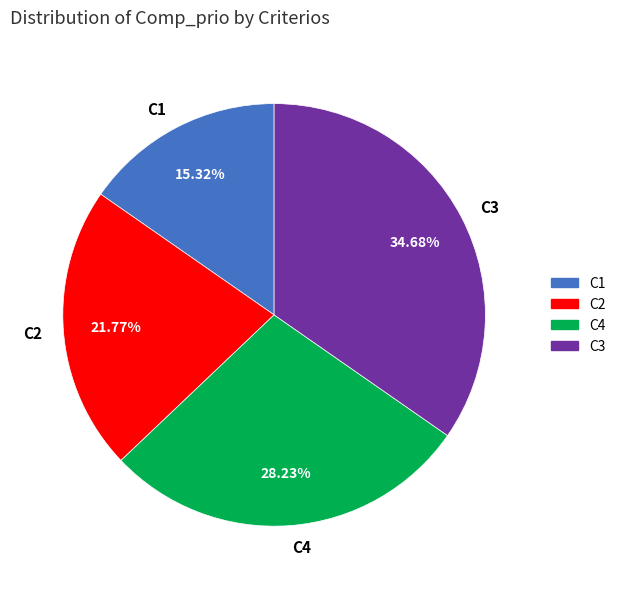

The C4 slice represents 28% of the pie. True or false?

True